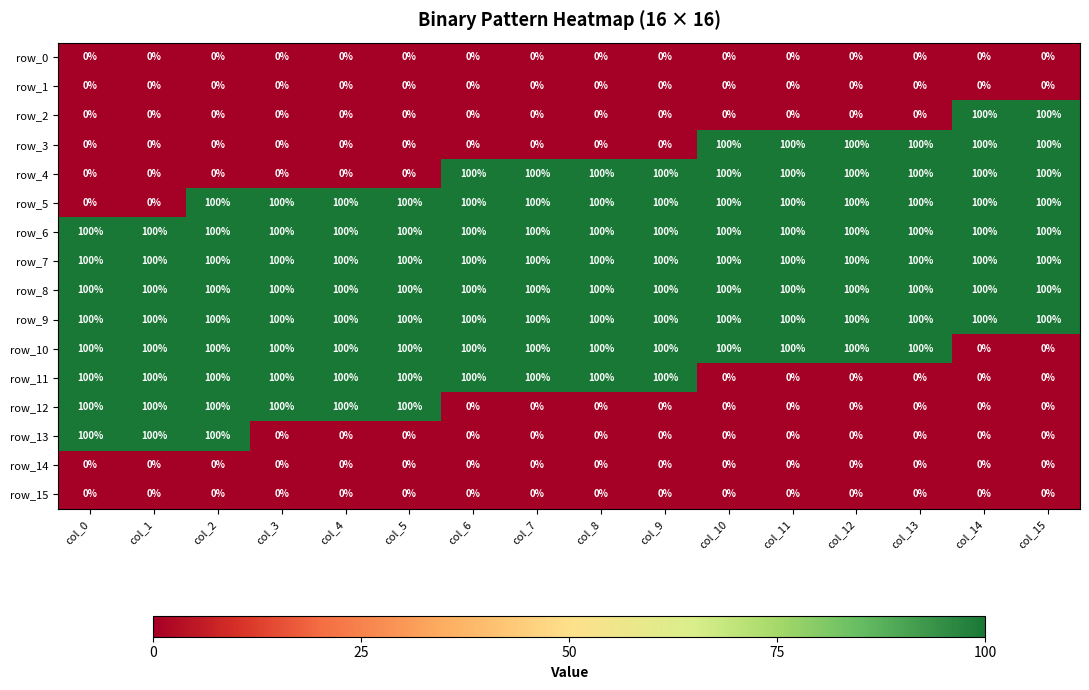

The row_3 series shows 0 at col_0. True or false?

True